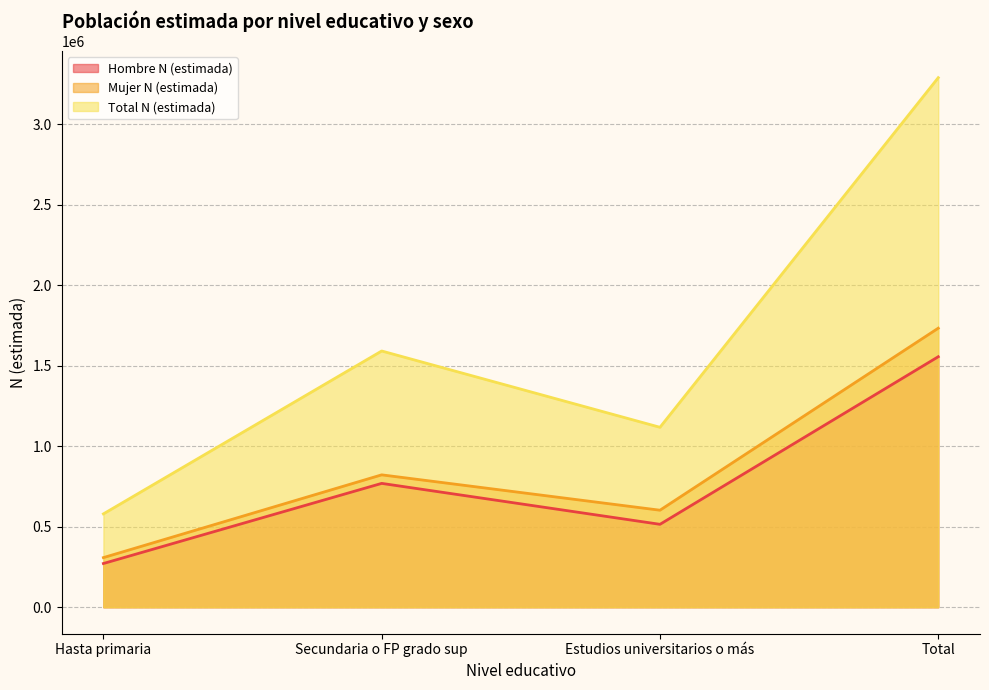

At which category is the sum across all series the highest?

Total